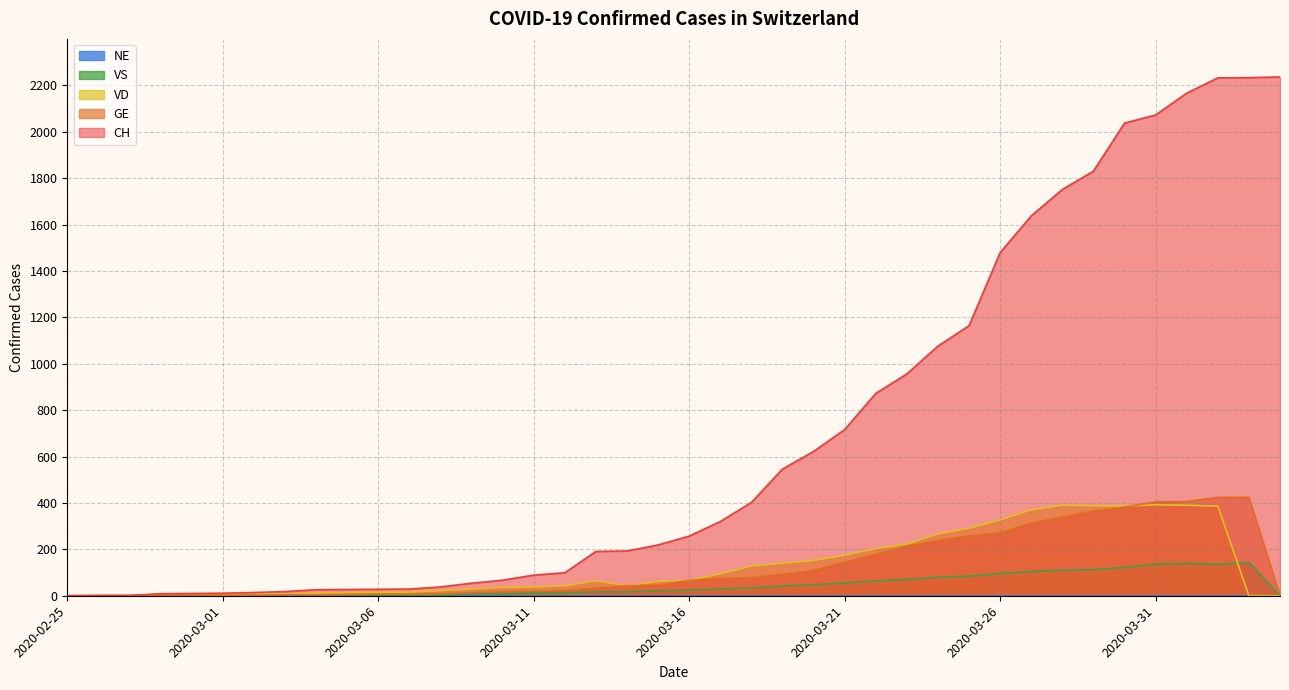

True or false: GE has a value of 344 at 2020-03-24.

False